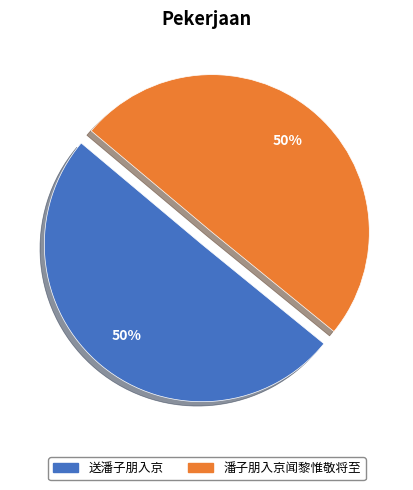

Is the sum of 送潘子朋入京 and 潘子朋入京闻黎惟敬将至 greater than half?

Yes